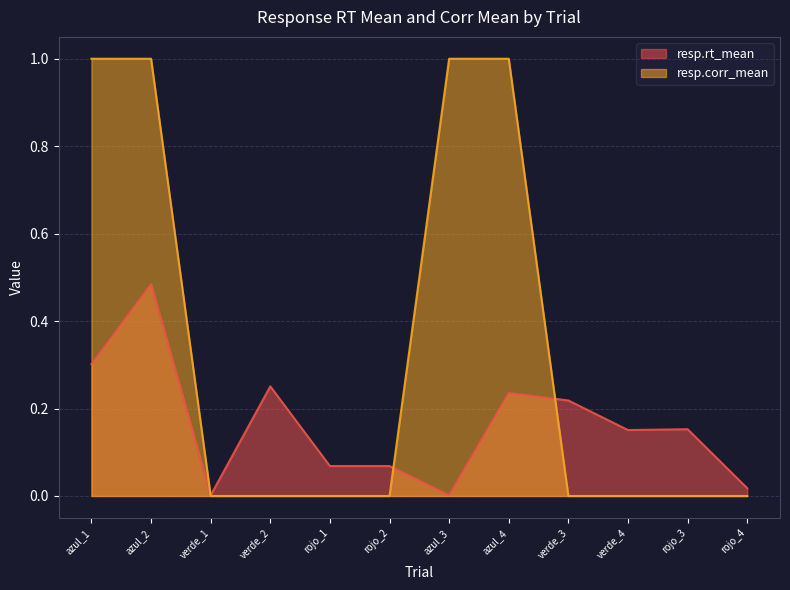

What is the average value of the resp.corr_mean series?

0.3